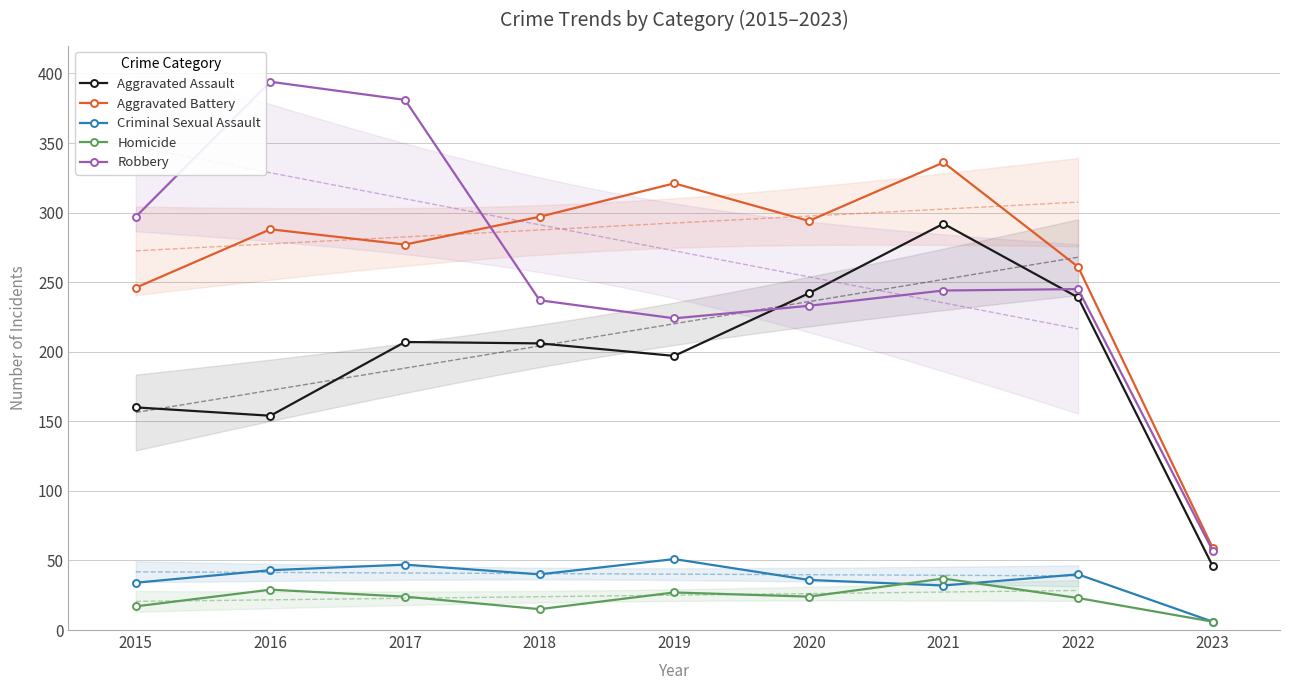

Is the value of Aggravated Battery at 2018 greater than the value of Robbery at 2022?

Yes